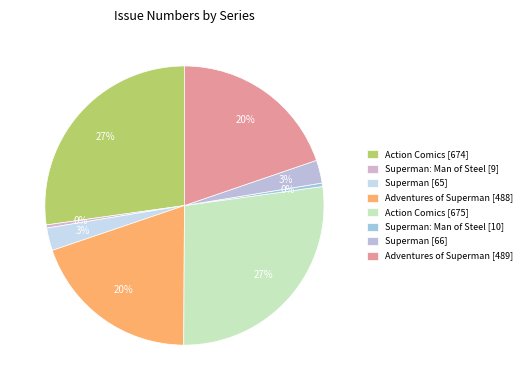

Is there a majority slice in this chart?

No